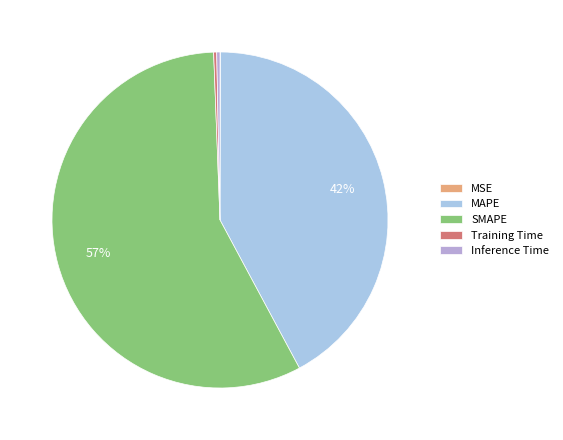

How many slices are in this pie chart?

5